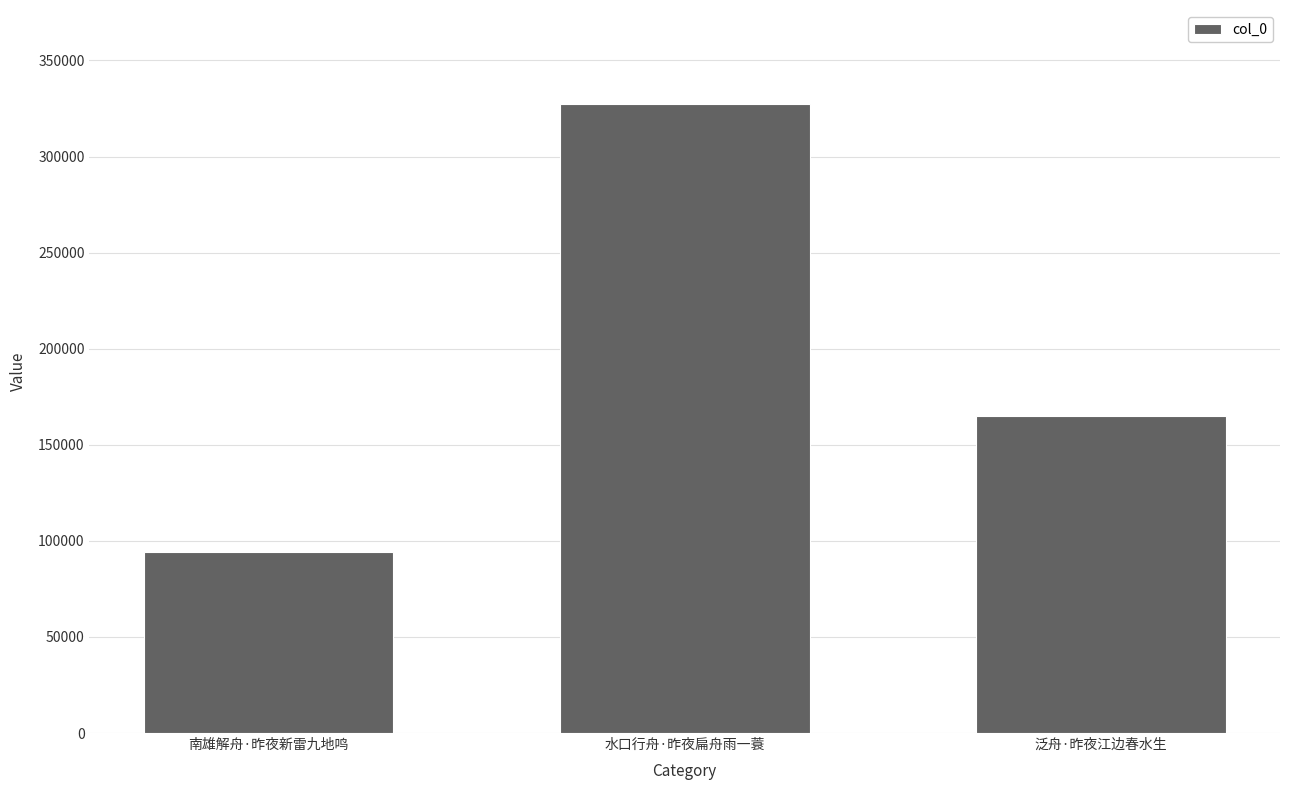

The value at 泛舟·昨夜江边春水生 is 245661. True or false?

False